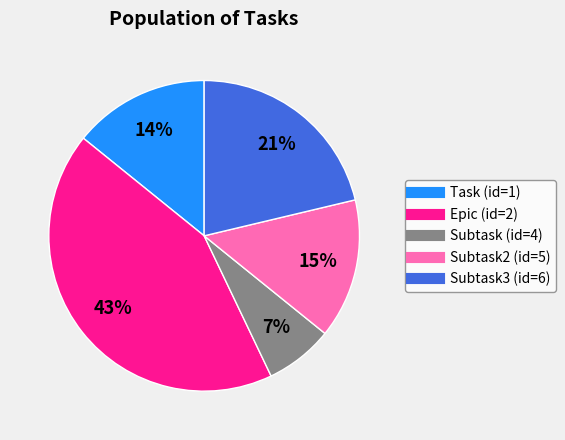

Which slice is the smallest?

Subtask (id=4)